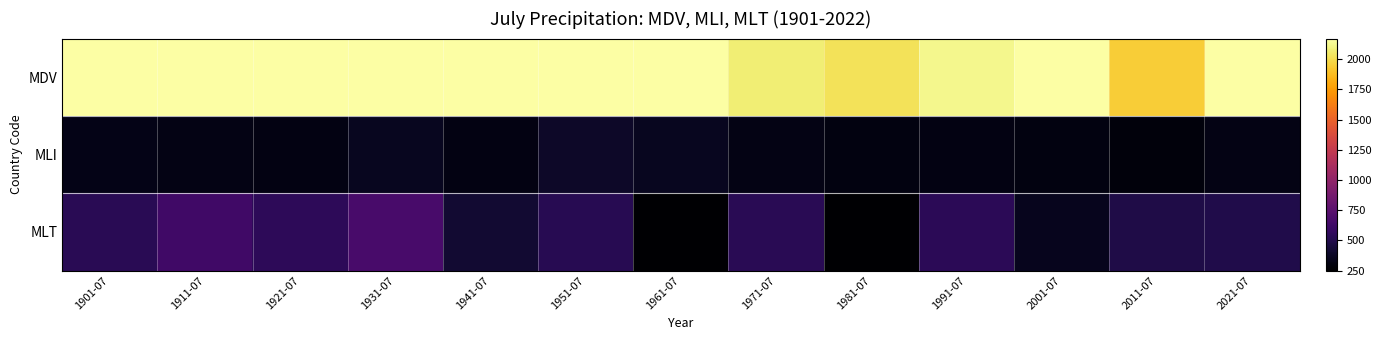

Reading left to right, list all the values displayed in this chart.

MDV: 1901-07=2170.8	1911-07=2170.8	1921-07=2170.8	1931-07=2170.8	1941-07=2170.8	1951-07=2170.8	1961-07=2170.8	1971-07=2075.2	1981-07=2021.7	1991-07=2124.5	2001-07=2170.8	2011-07=1940.2	2021-07=2170.8
MLI: 1901-07=330.9	1911-07=322.0	1921-07=309.8	1931-07=354.4	1941-07=309.8	1951-07=390.5	1961-07=359.9	1971-07=317.7	1981-07=303.5	1991-07=312.1	2001-07=302.6	2011-07=294.2	2021-07=321.8
MLT: 1901-07=529.8	1911-07=626.9	1921-07=546.0	1931-07=662.2	1941-07=420.5	1951-07=519.7	1961-07=256.6	1971-07=527.1	1981-07=249.2	1991-07=539.5	2001-07=353.1	2011-07=488.6	2021-07=495.7